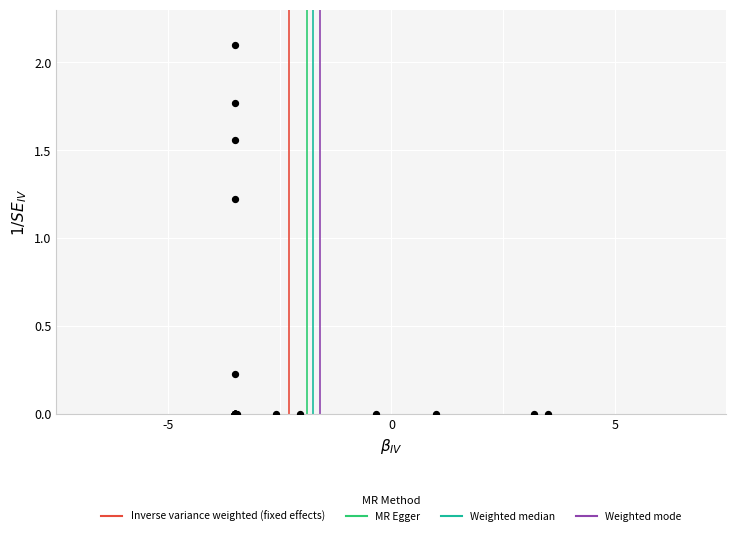

What Y value in the scatter plot is closest to 1?

1.2